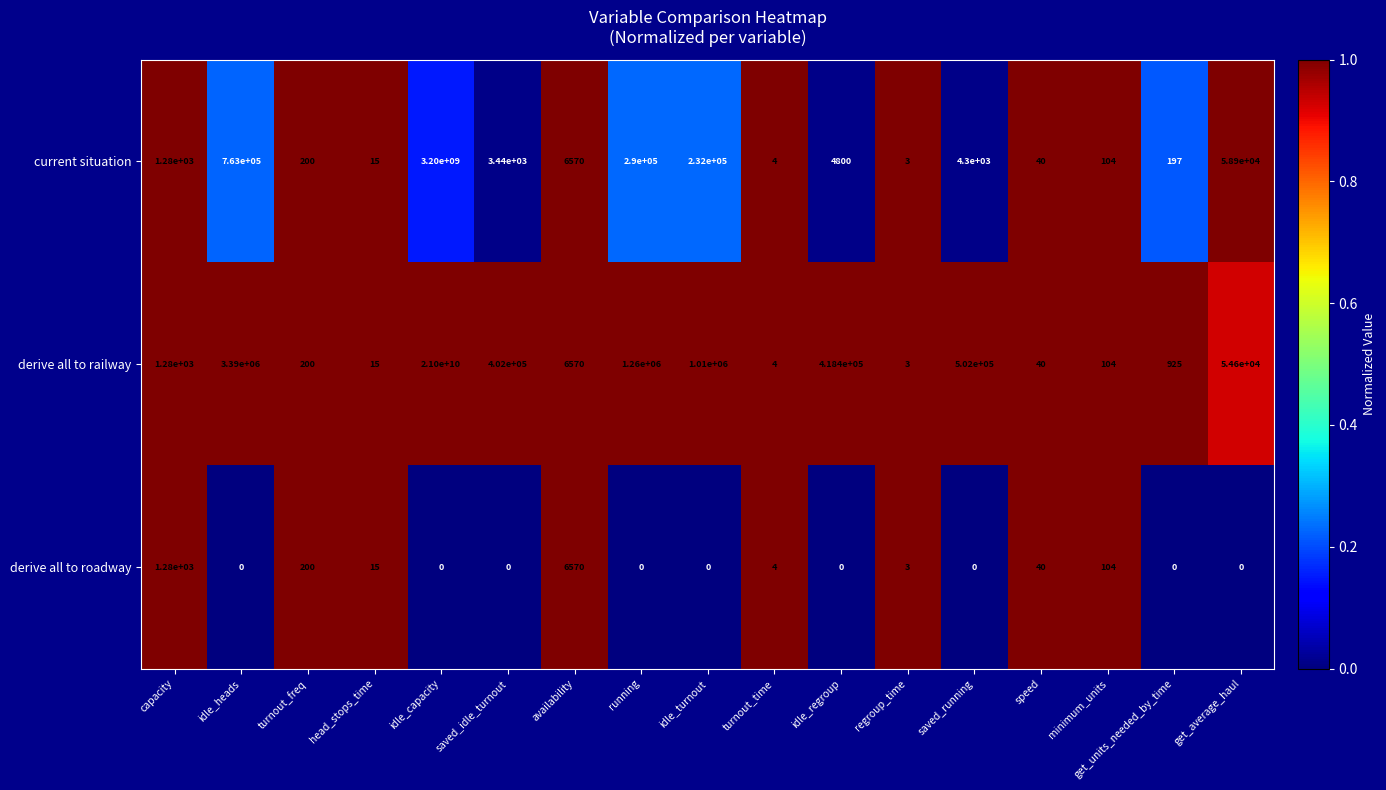

What is the total value across all series at get_units_needed_by_time?

1122